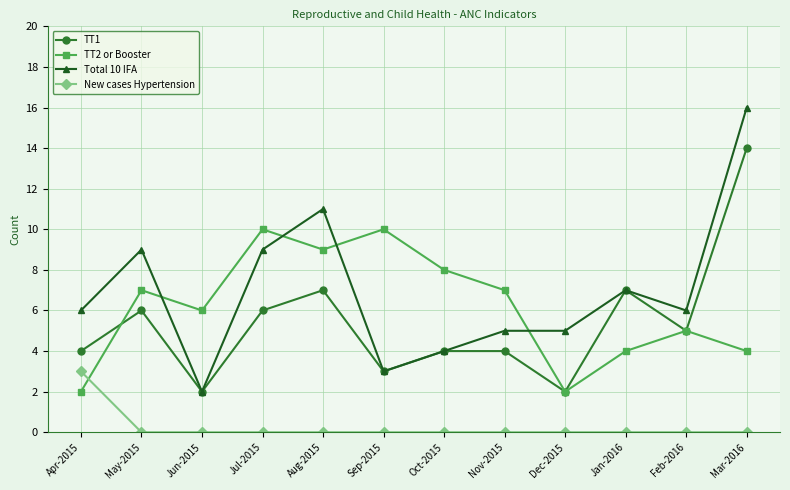

Count the number of categories in the chart.

12